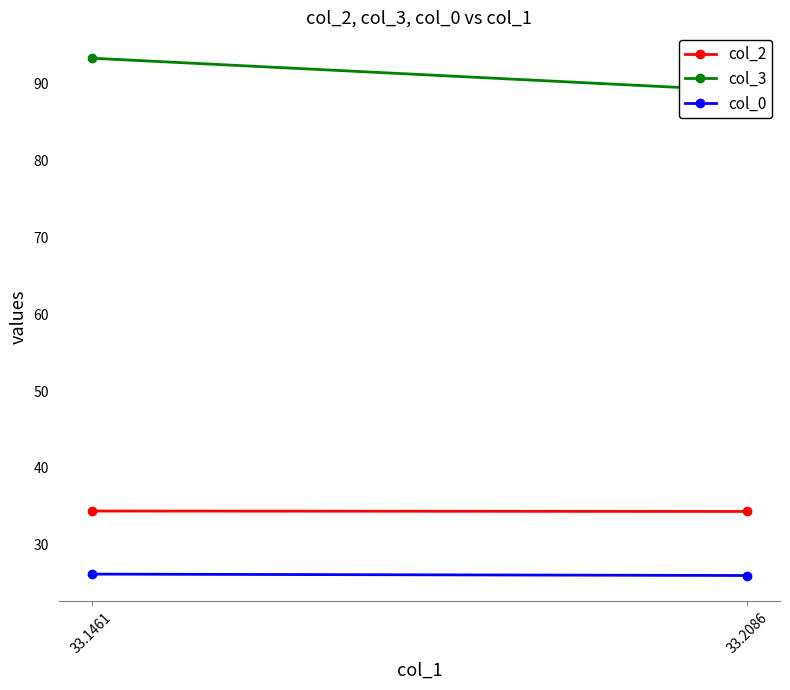

True or false: col_3 has a value of 89.1 at 33.2086.

True